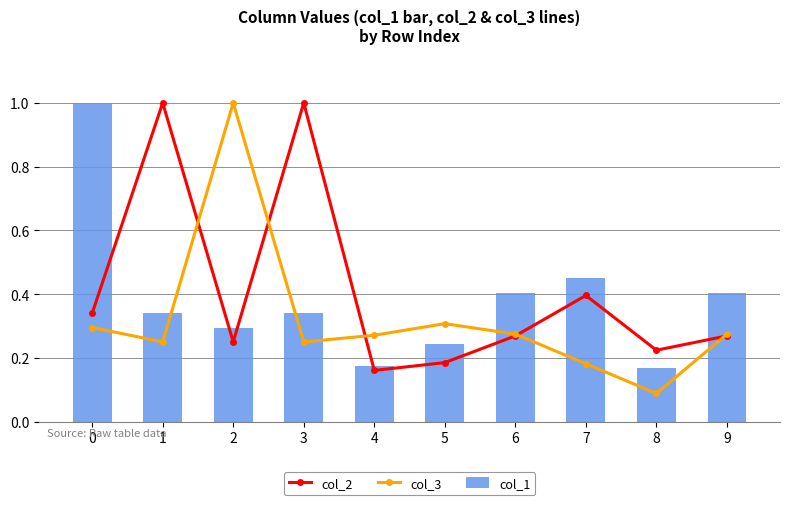

Reading left to right, transcribe all the data shown in this chart.

col_2: 0.3	1.0	0.3	1.0	0.2	0.2	0.3	0.4	0.2	0.3
col_3: 0.3	0.3	1.0	0.3	0.3	0.3	0.3	0.2	0.1	0.3
col_1: 1.0	0.3	0.3	0.3	0.2	0.2	0.4	0.5	0.2	0.4